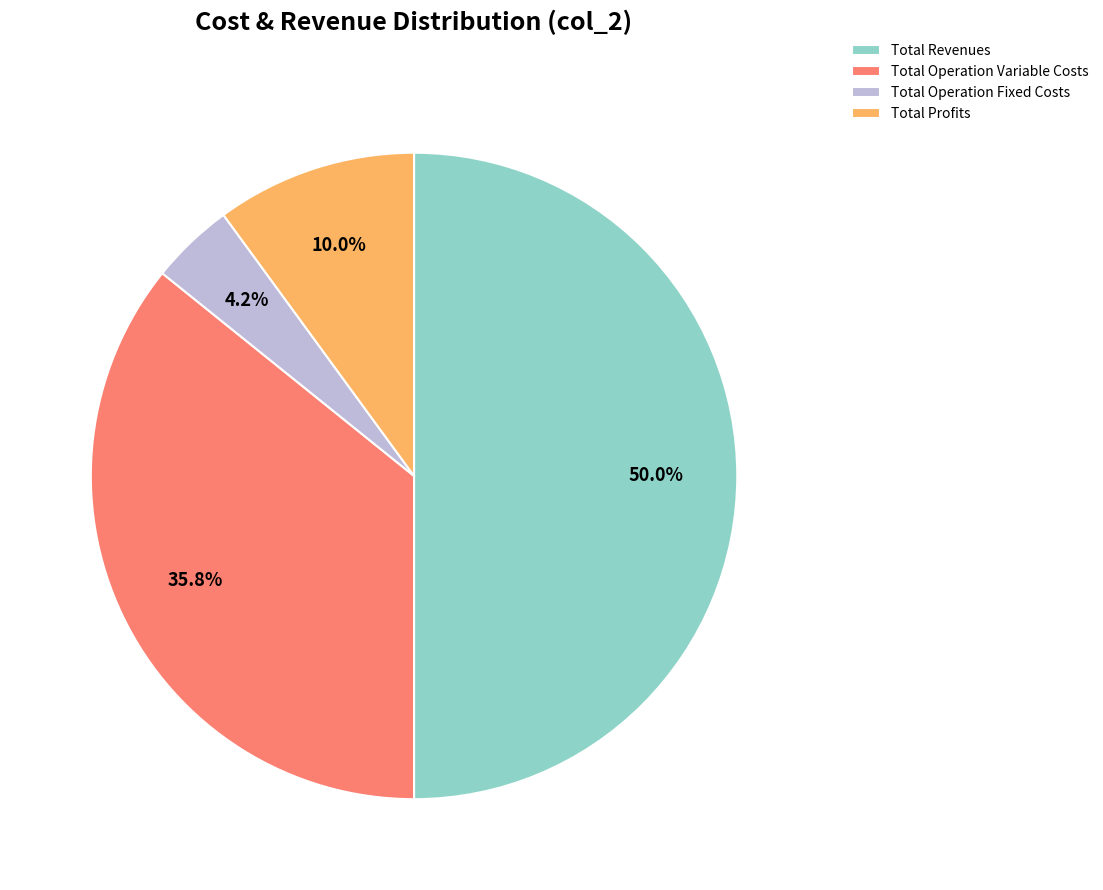

True or false: Total Revenues accounts for 50% of the total.

True